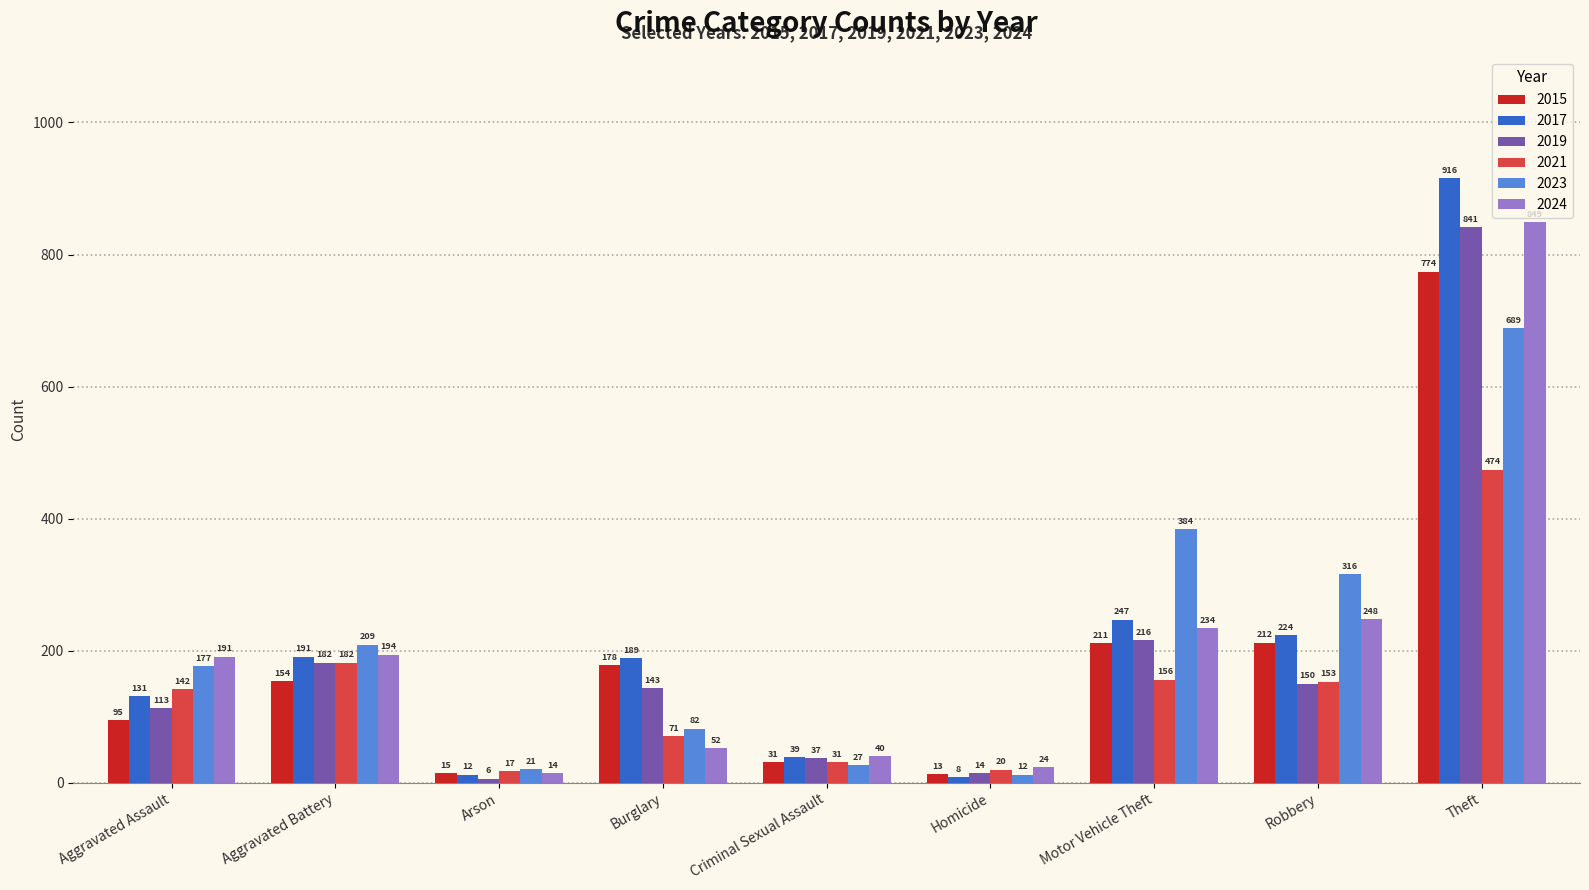

What value does the 2017 series have at Motor Vehicle Theft, to the nearest 100?

200